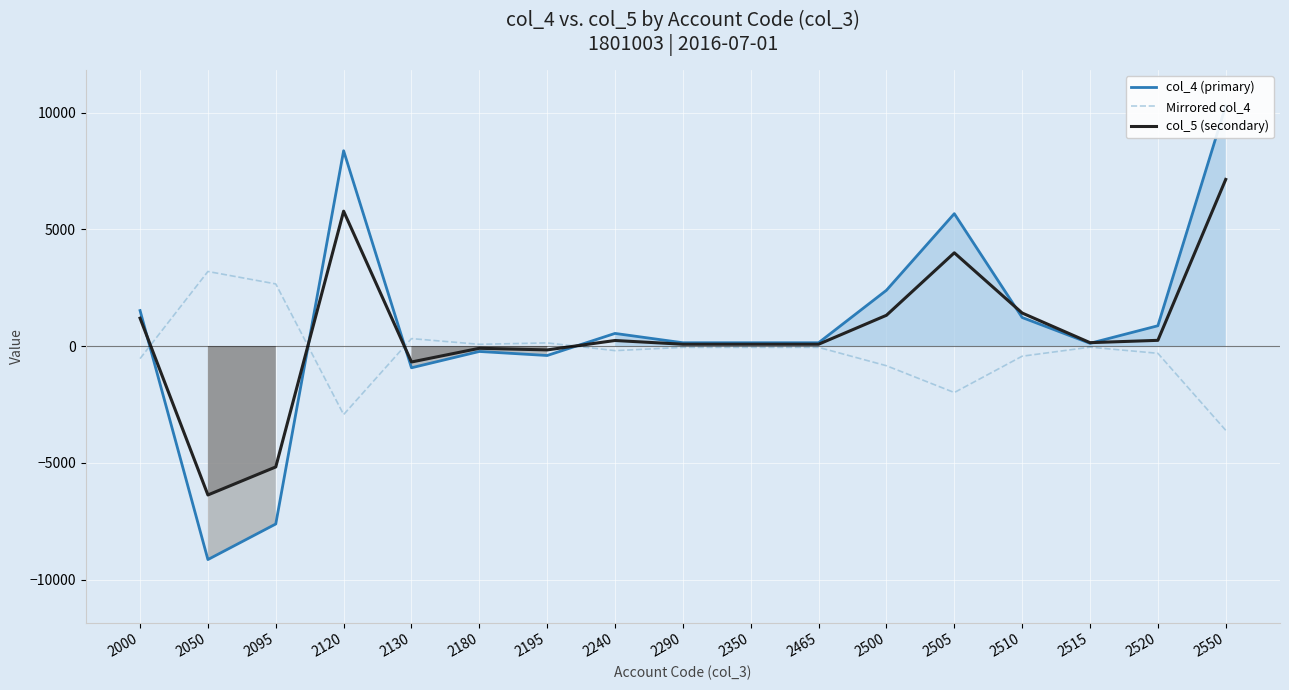

Reading left to right, what are all the values shown in this chart?

col_4 (primary): 1524.0	-9140.6	-7616.6	8370.2	-926.1	-227.2	-399.7	545.8	146.1	146.1	146.1	2394.4	5675.2	1228.2	122.0	874.1	10293.9
Mirrored col_4: -533.4	3199.2	2665.8	-2929.6	324.1	79.5	139.9	-191.0	-51.1	-51.1	-51.1	-838.0	-1986.3	-429.9	-42.7	-305.9	-3602.9
col_5 (secondary): 1200.0	-6373.0	-5173.0	5782.0	-678.0	-91.0	-160.0	243.0	83.0	83.0	83.0	1323.0	3999.0	1420.0	150.0	250.0	7142.0